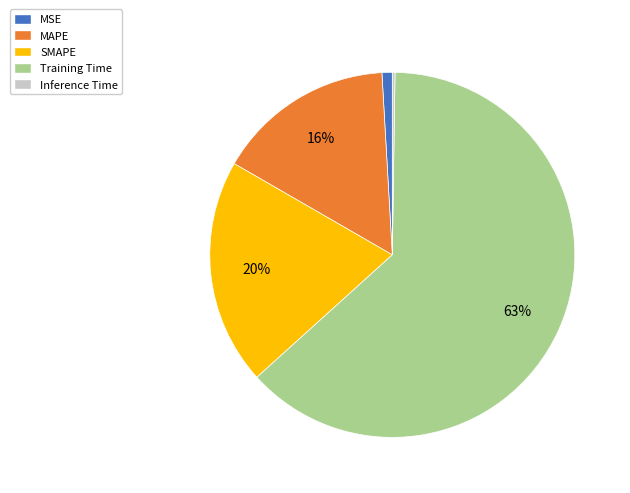

Is it true that MAPE is 8% of the pie?

False